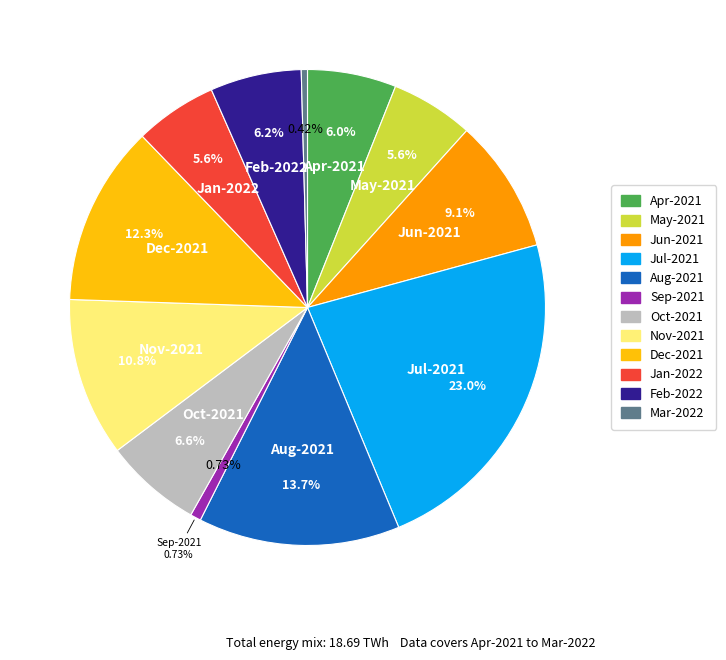

Which slice is the smallest?

Mar-2022